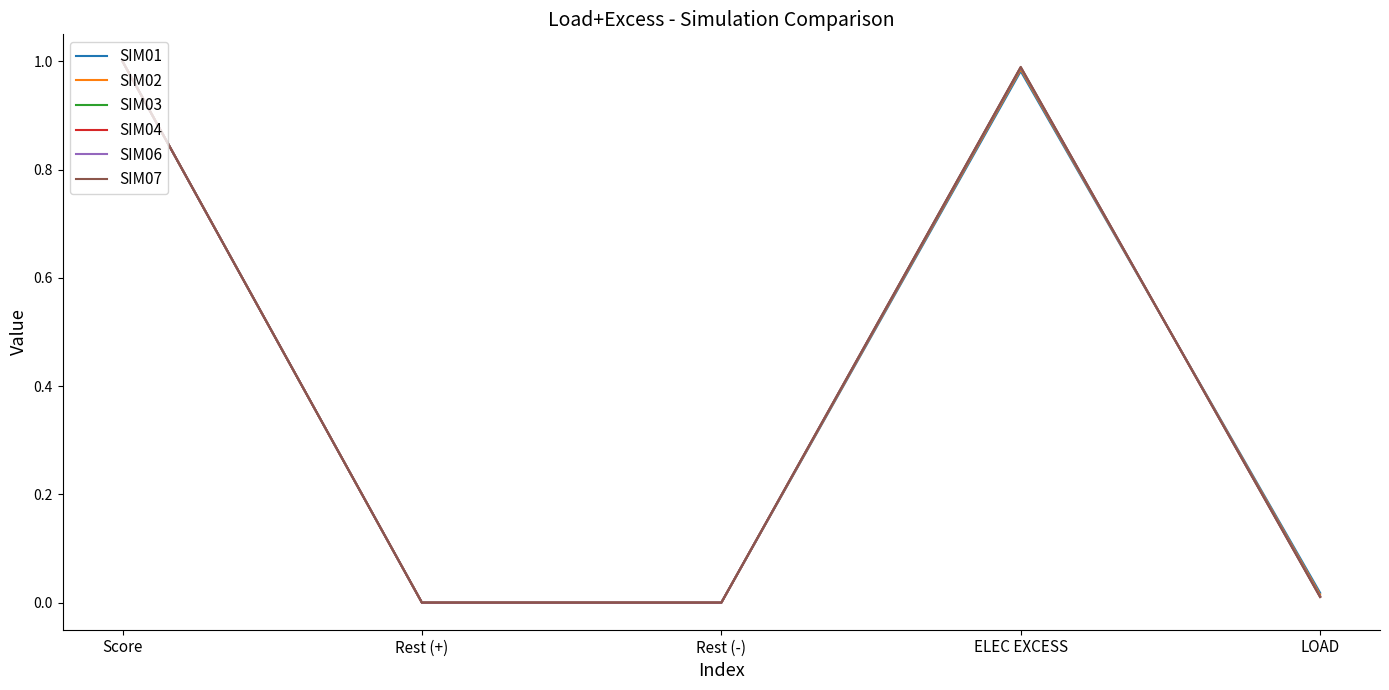

True or false: SIM03 has a value of 0.0 at LOAD.

True